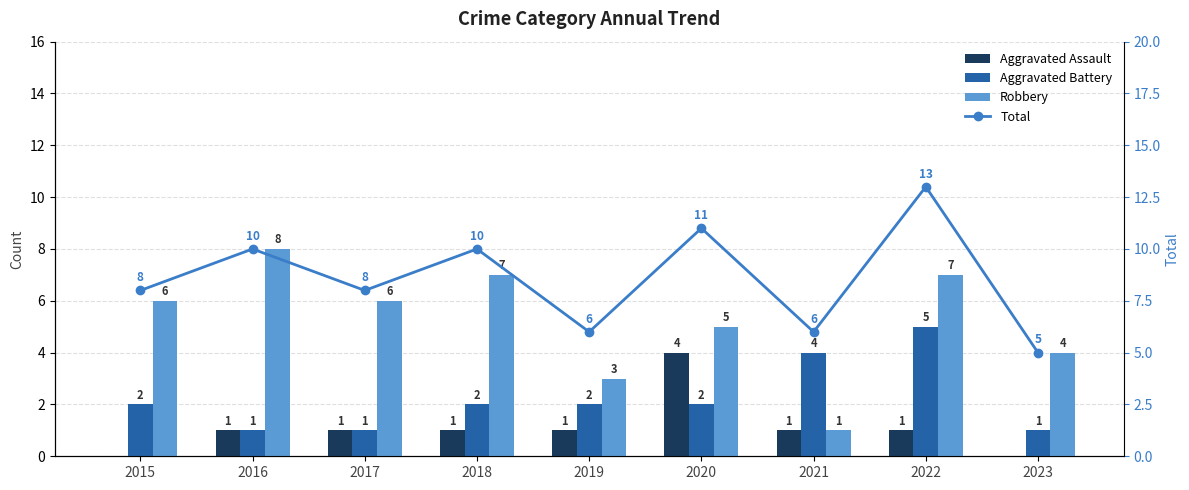

What is the greatest value displayed?

13